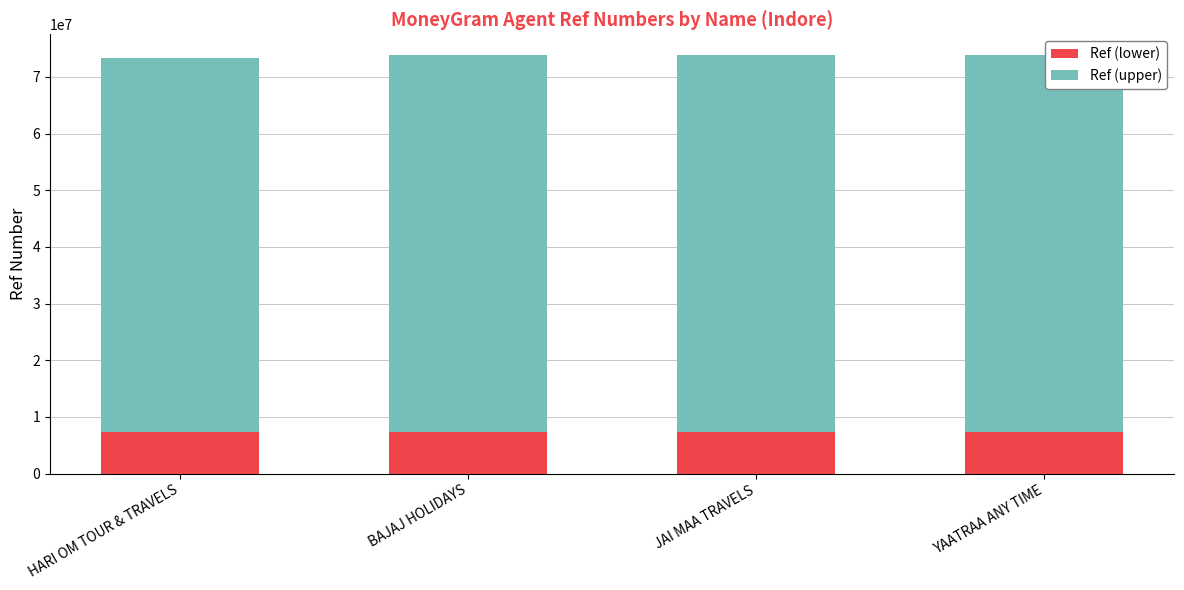

What is the total value across all series at YAATRAA ANY TIME?

73826415